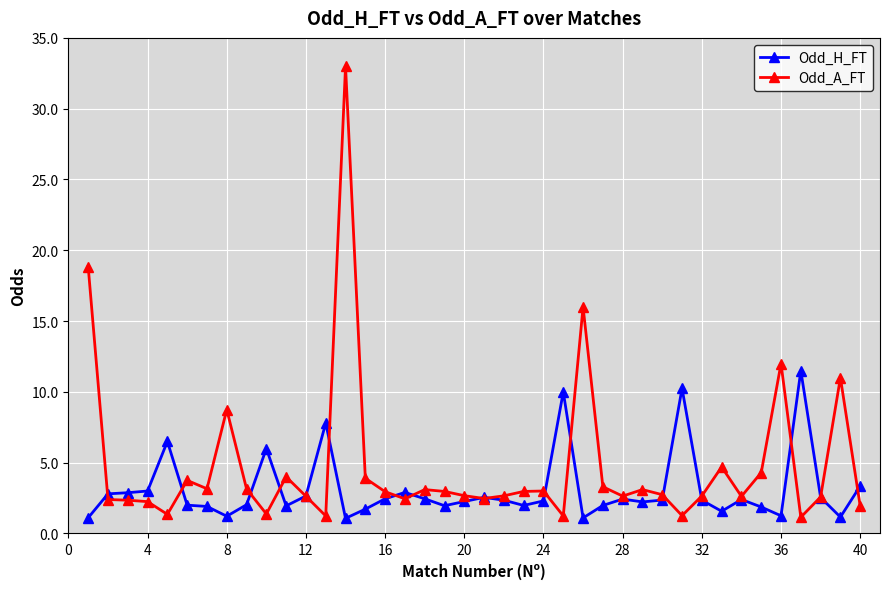

Which series has the largest total across all categories?

Odd_A_FT